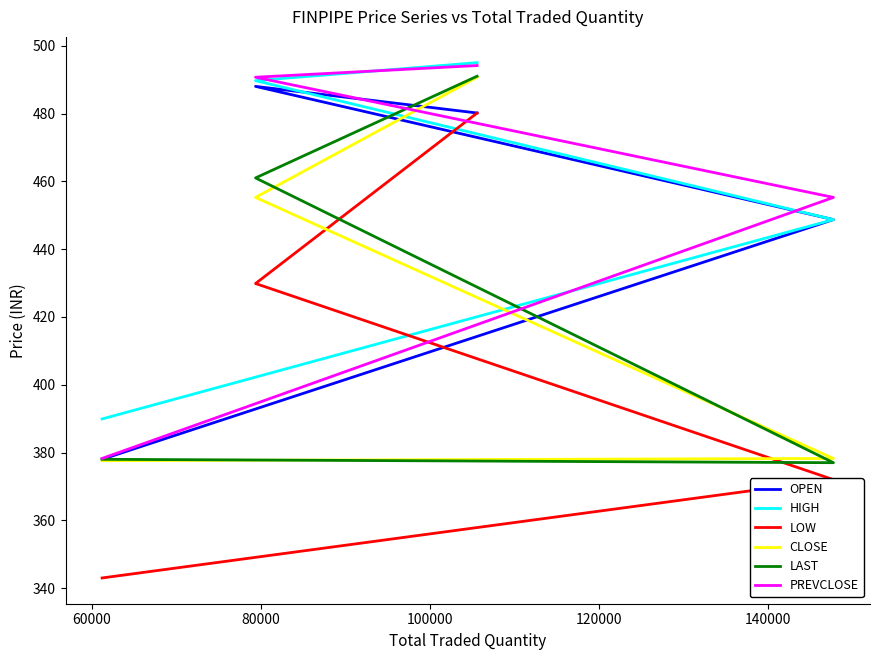

Is the value of LOW at 100000 greater than the value of PREVCLOSE at 80000?

No